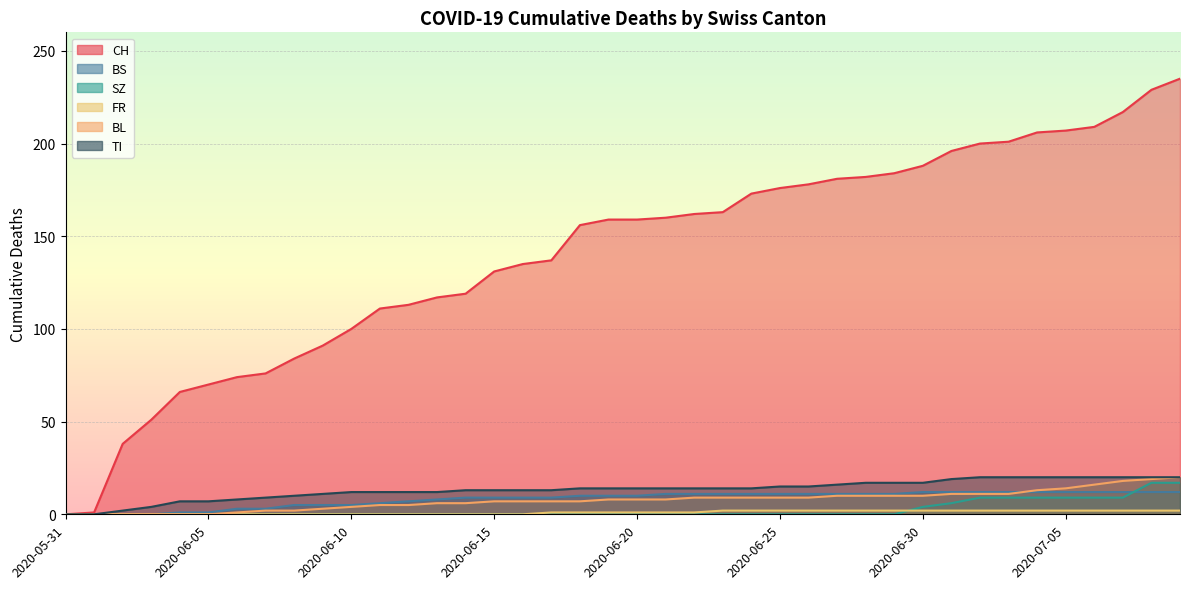

What is the difference between the maximum and minimum values in the BL series?

20